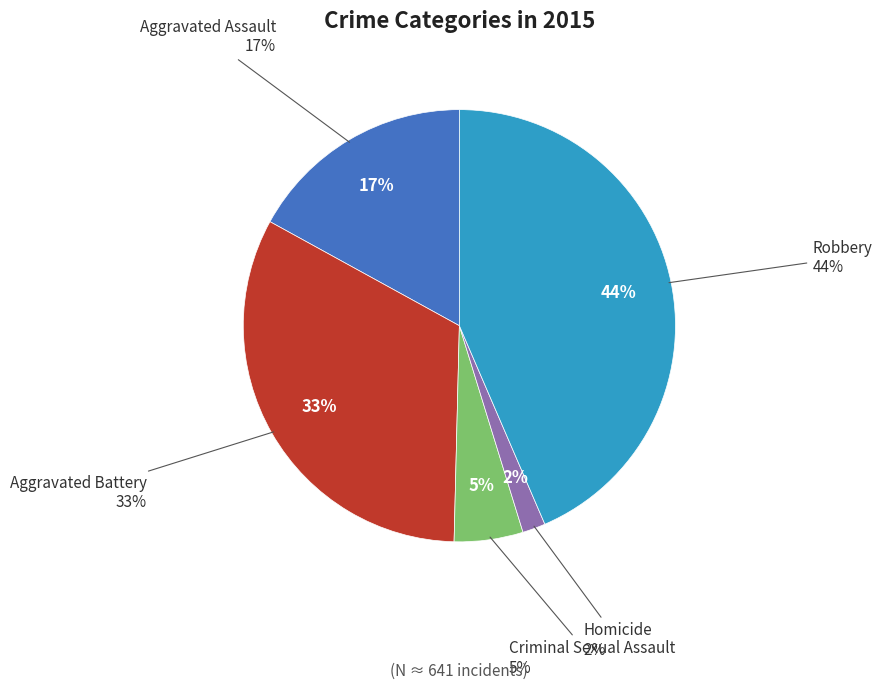

Approximately how many times larger is the value at Aggravated Assault compared to Criminal Sexual Assault?

3.3